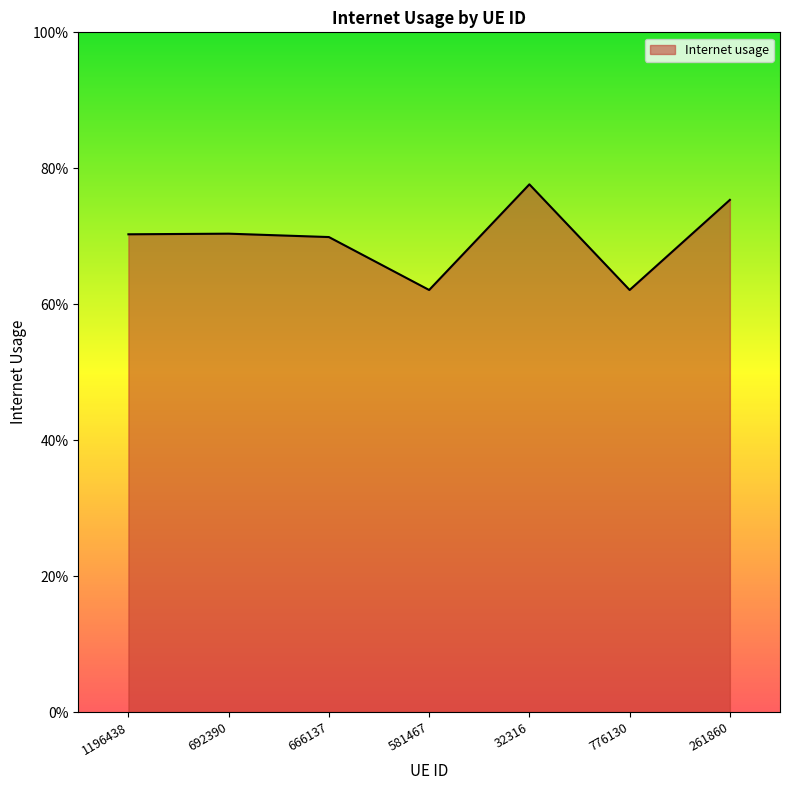

Reading left to right, extract all data points from this chart.

0.7	0.7	0.7	0.6	0.8	0.6	0.8